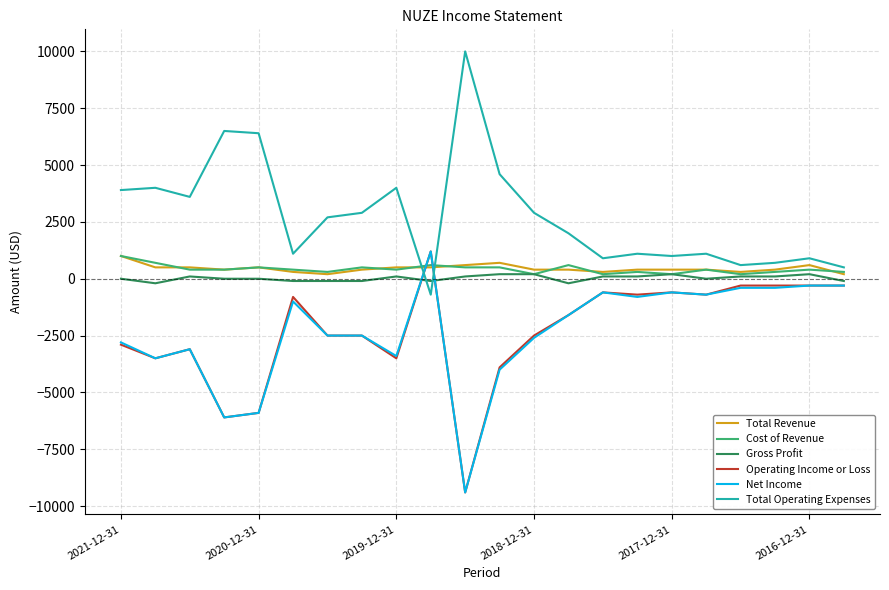

How many negative values does the Net Income series have?

21